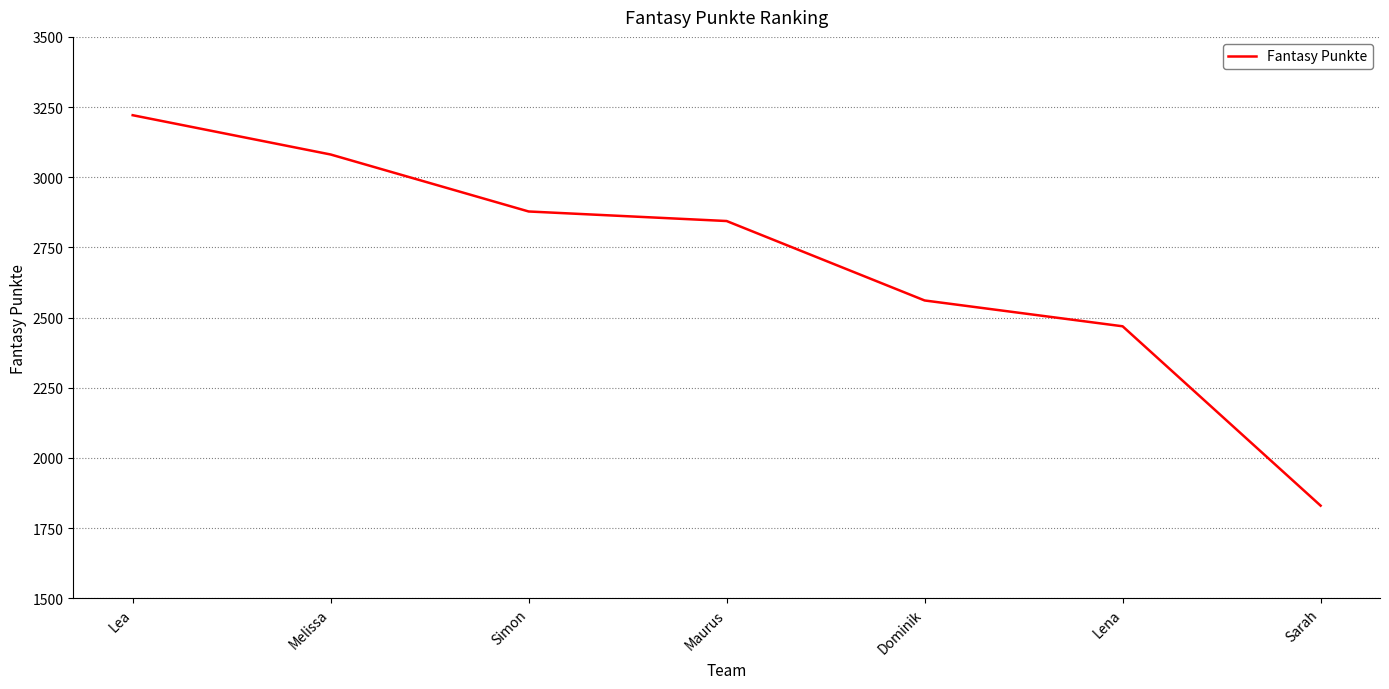

What is the sum of the values at Melissa and Lena?

5550